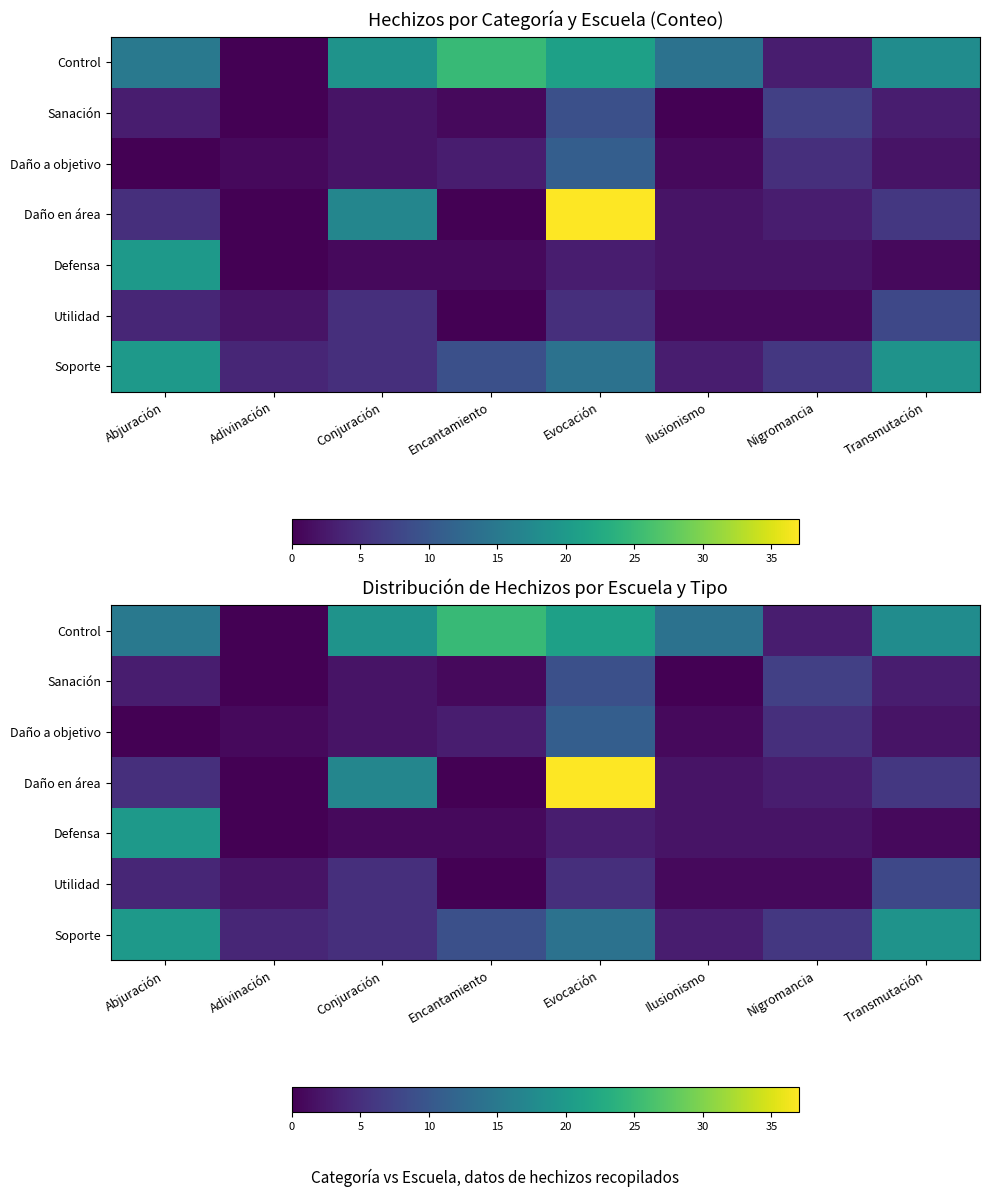

List the series in order of their peak value, highest first.

Daño en área, Control, Defensa, Soporte, Daño a objetivo, Sanación, Utilidad